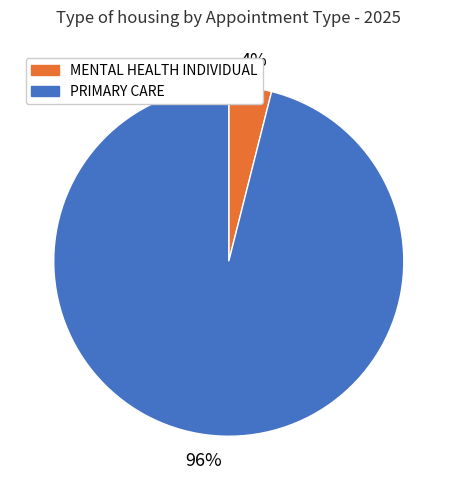

The PRIMARY CARE slice represents 83% of the pie. True or false?

False